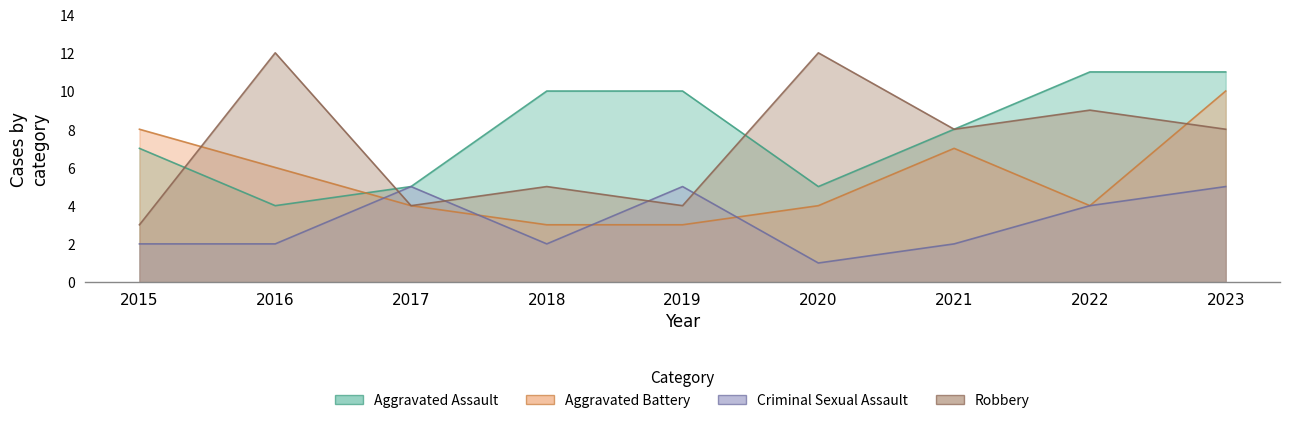

At which category does the chart reach its minimum across all series?

2020